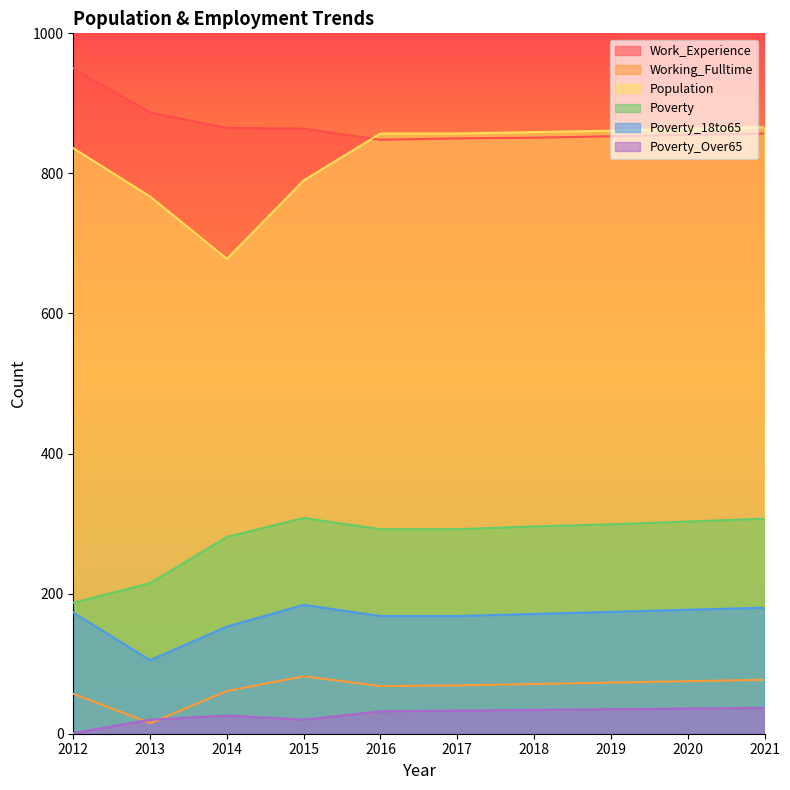

How many series are shown in this chart?

6